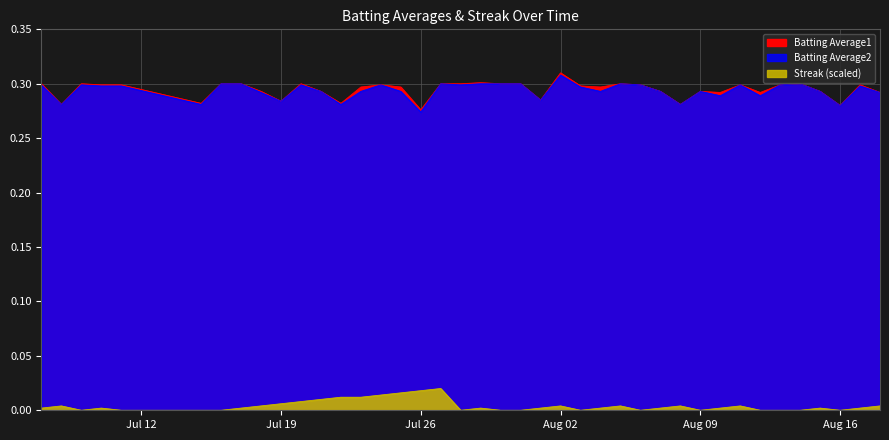

How many lines are shown in the chart?

3